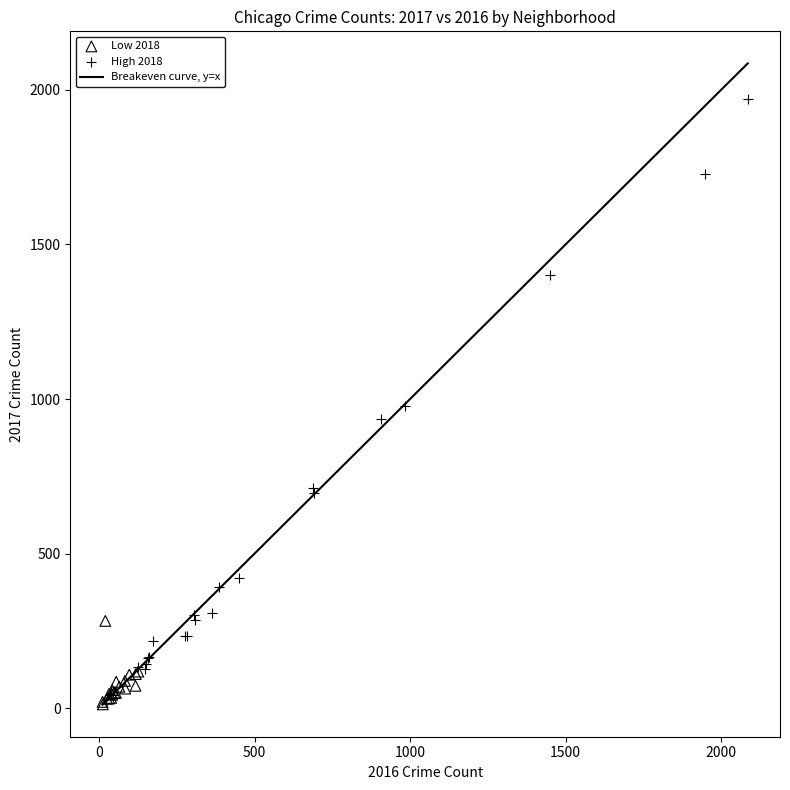

Which series has the widest spread of Y values?

High 2018